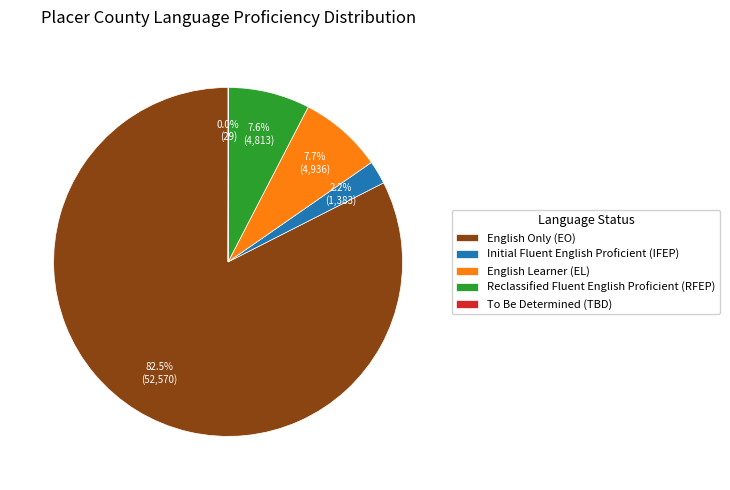

Approximately how many times larger is the value at English Only (EO) compared to Reclassified Fluent English Proficient (RFEP)?

10.9